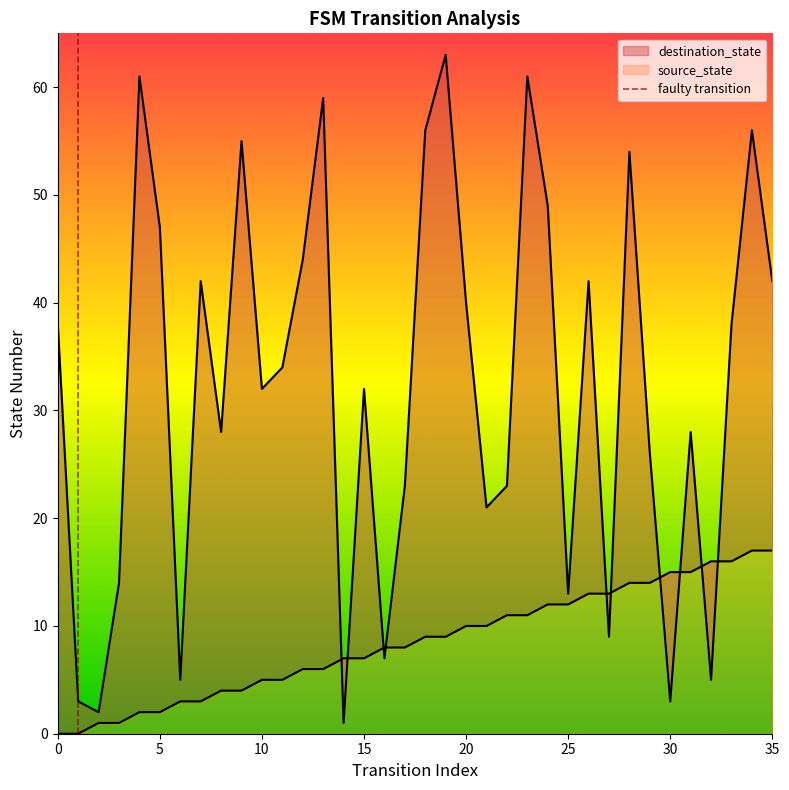

What are all the series names shown in the legend?

source_state, destination_state